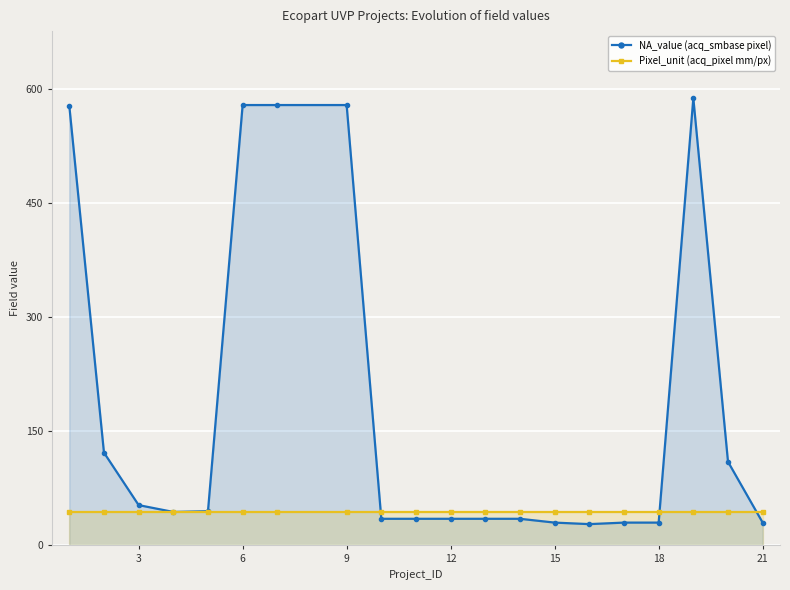

How many lines are shown in the chart?

2